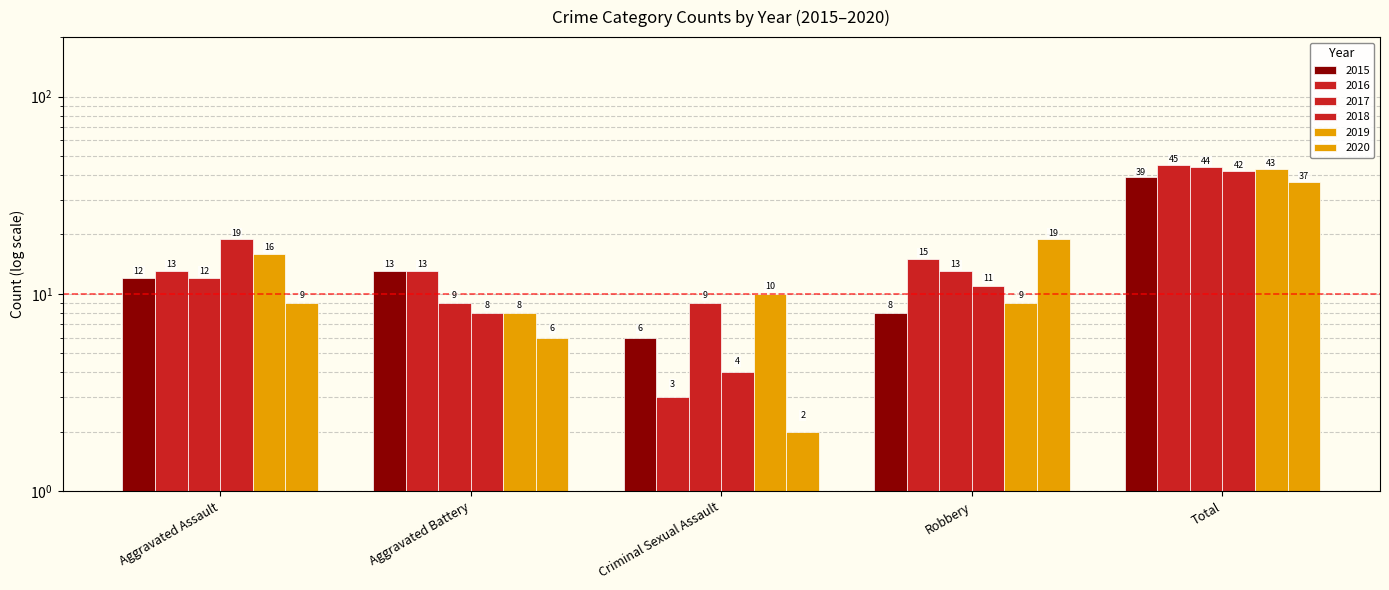

What is the difference between the second highest and second lowest values in the 2020 series?

13